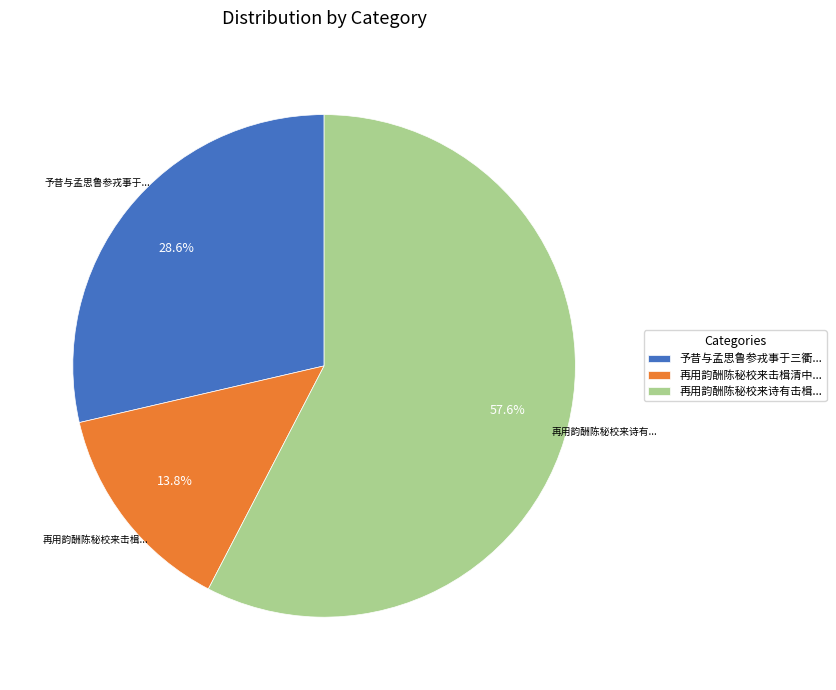

Approximately how many times larger is the value at 予昔与孟思鲁参戎事于三衢... compared to 再用韵酬陈秘校来击楫清中...?

2.1